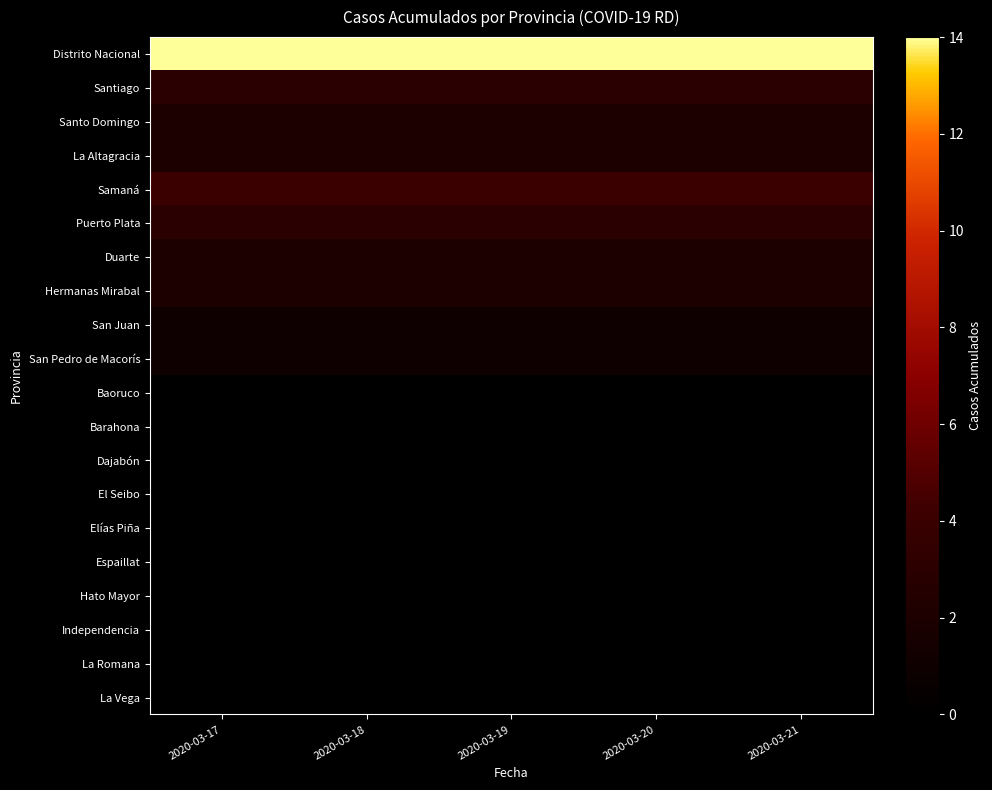

Reading left to right, list all the values displayed in this chart.

Distrito Nacional: 2020-03-17=14	2020-03-18=14	2020-03-19=14	2020-03-20=14	2020-03-21=14
Santiago: 2020-03-17=3	2020-03-18=3	2020-03-19=3	2020-03-20=3	2020-03-21=3
Santo Domingo: 2020-03-17=2	2020-03-18=2	2020-03-19=2	2020-03-20=2	2020-03-21=2
La Altagracia: 2020-03-17=2	2020-03-18=2	2020-03-19=2	2020-03-20=2	2020-03-21=2
Samaná: 2020-03-17=4	2020-03-18=4	2020-03-19=4	2020-03-20=4	2020-03-21=4
Puerto Plata: 2020-03-17=3	2020-03-18=3	2020-03-19=3	2020-03-20=3	2020-03-21=3
Duarte: 2020-03-17=2	2020-03-18=2	2020-03-19=2	2020-03-20=2	2020-03-21=2
Hermanas Mirabal: 2020-03-17=2	2020-03-18=2	2020-03-19=2	2020-03-20=2	2020-03-21=2
San Juan: 2020-03-17=1	2020-03-18=1	2020-03-19=1	2020-03-20=1	2020-03-21=1
San Pedro de Macorís: 2020-03-17=1	2020-03-18=1	2020-03-19=1	2020-03-20=1	2020-03-21=1
Baoruco: 2020-03-17=0	2020-03-18=0	2020-03-19=0	2020-03-20=0	2020-03-21=0
Barahona: 2020-03-17=0	2020-03-18=0	2020-03-19=0	2020-03-20=0	2020-03-21=0
Dajabón: 2020-03-17=0	2020-03-18=0	2020-03-19=0	2020-03-20=0	2020-03-21=0
El Seibo: 2020-03-17=0	2020-03-18=0	2020-03-19=0	2020-03-20=0	2020-03-21=0
Elías Piña: 2020-03-17=0	2020-03-18=0	2020-03-19=0	2020-03-20=0	2020-03-21=0
Espaillat: 2020-03-17=0	2020-03-18=0	2020-03-19=0	2020-03-20=0	2020-03-21=0
Hato Mayor: 2020-03-17=0	2020-03-18=0	2020-03-19=0	2020-03-20=0	2020-03-21=0
Independencia: 2020-03-17=0	2020-03-18=0	2020-03-19=0	2020-03-20=0	2020-03-21=0
La Romana: 2020-03-17=0	2020-03-18=0	2020-03-19=0	2020-03-20=0	2020-03-21=0
La Vega: 2020-03-17=0	2020-03-18=0	2020-03-19=0	2020-03-20=0	2020-03-21=0